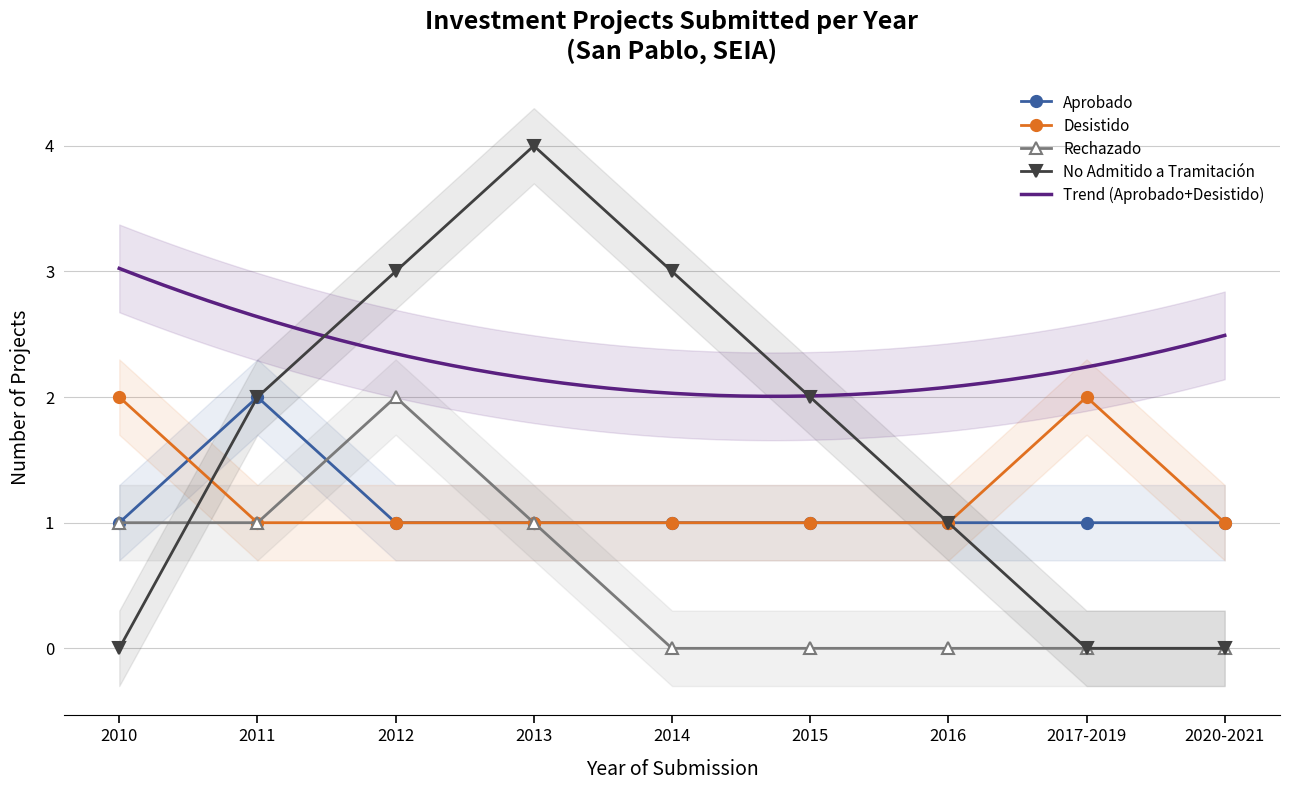

The Aprobado series shows 0 at 2014. True or false?

False